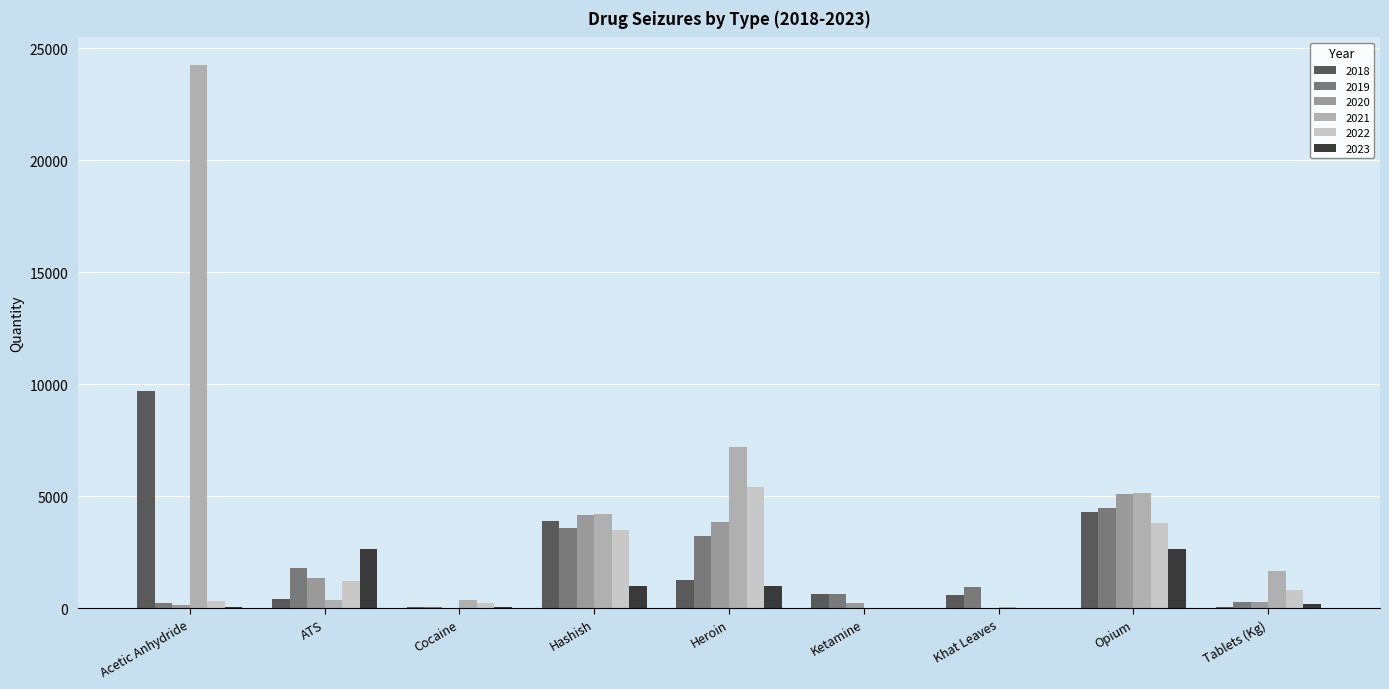

How many groups of bars are there?

9